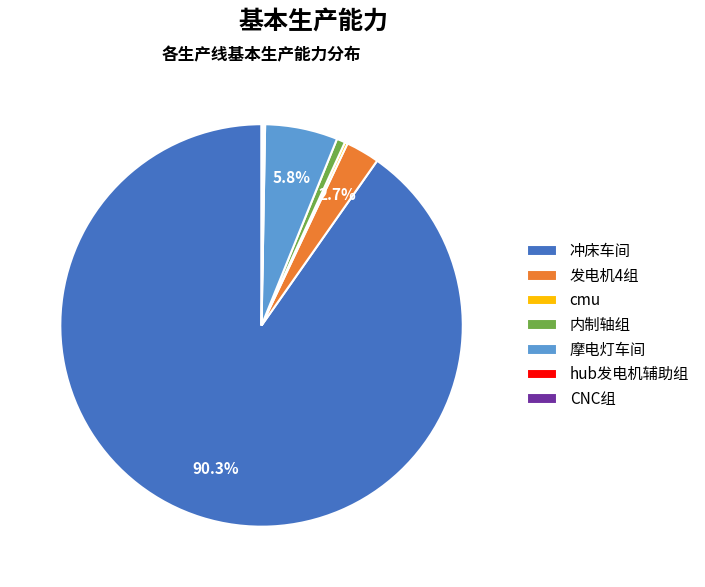

Which has a higher value, 内制轴组 or 发电机4组?

发电机4组